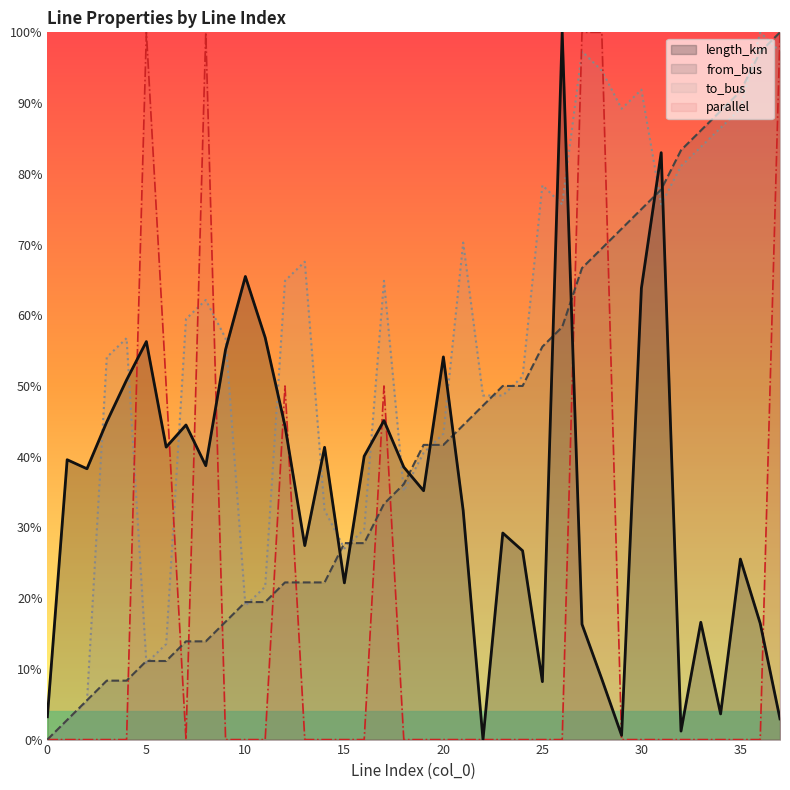

True or false: parallel and from_bus intersect in this chart.

True